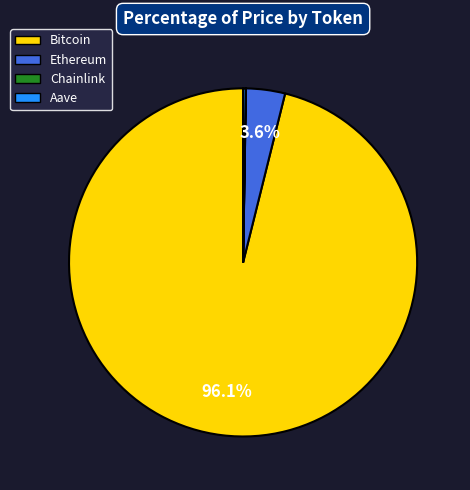

The Ethereum slice represents 4% of the pie. True or false?

True